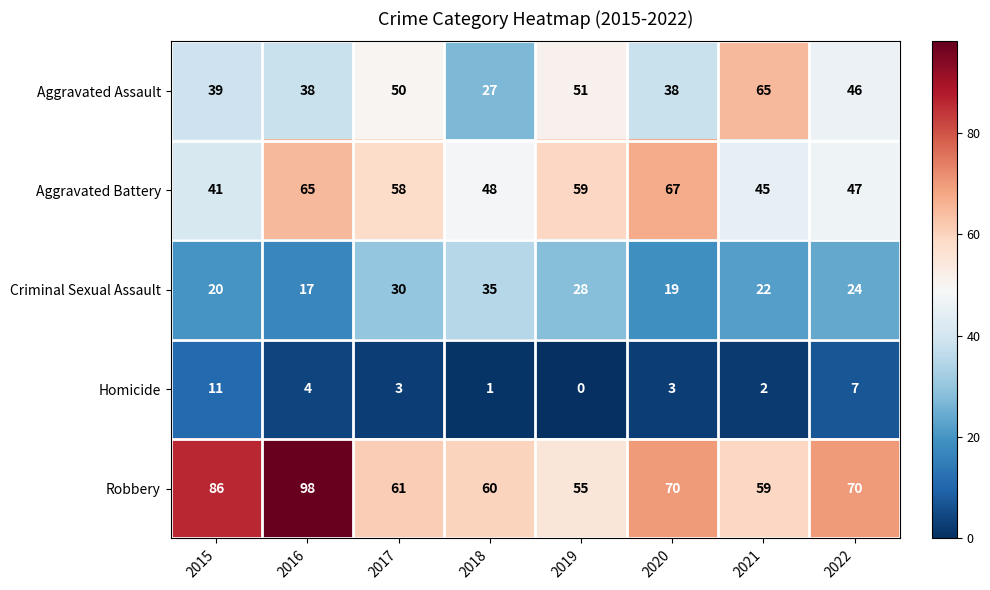

Which category has the lowest value across all series?

2019